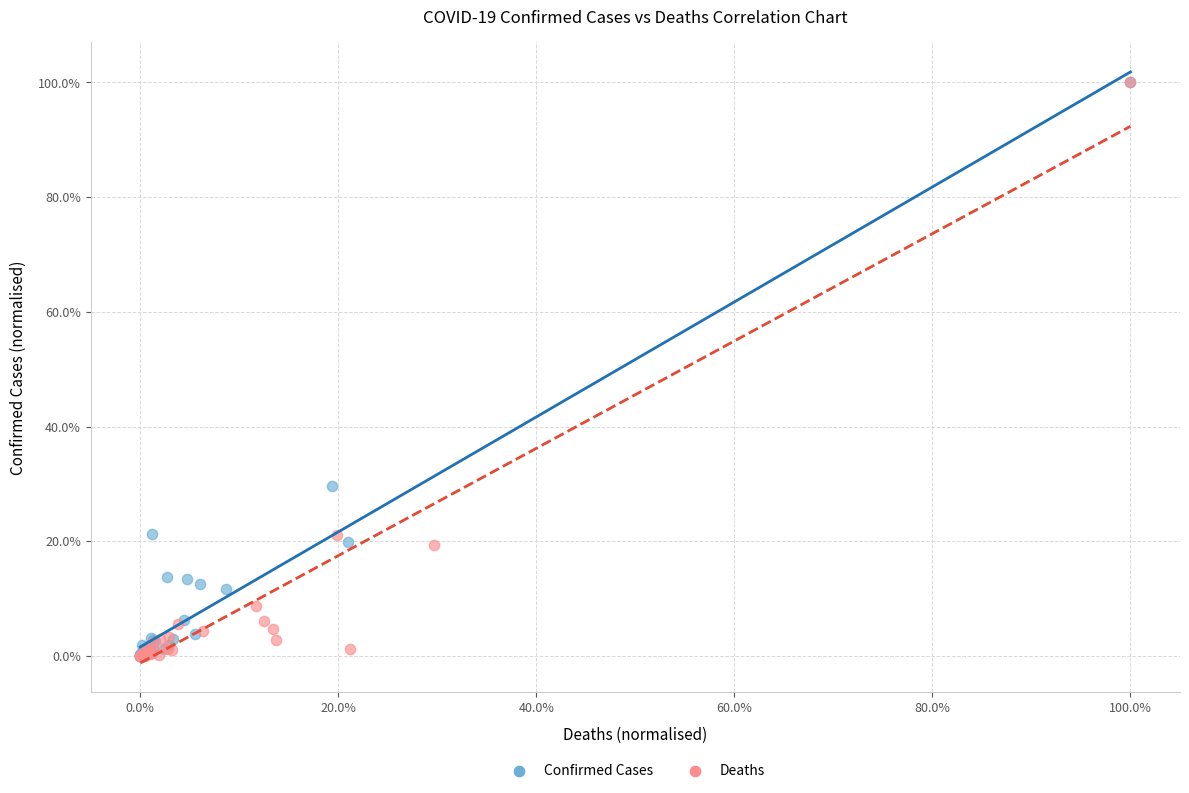

What are all the series names shown in the legend?

Confirmed Cases, Deaths